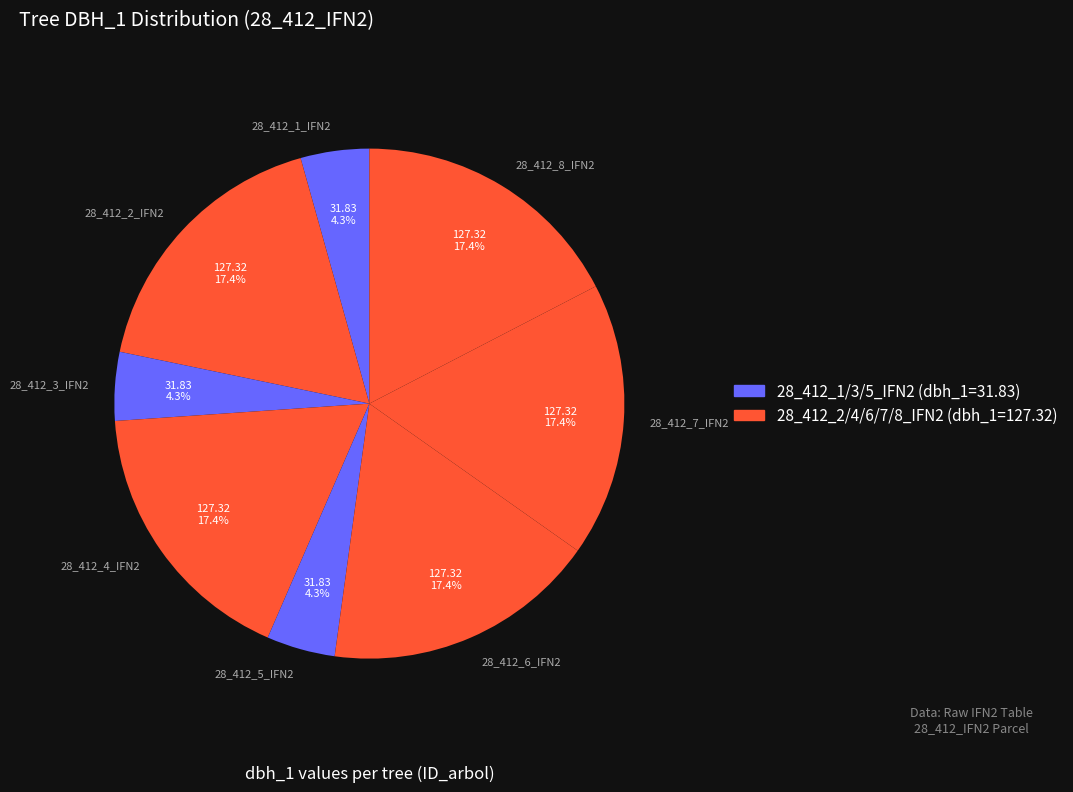

What is the ratio of the value at 28_412_4_IFN2 to the value at 28_412_7_IFN2?

1.0